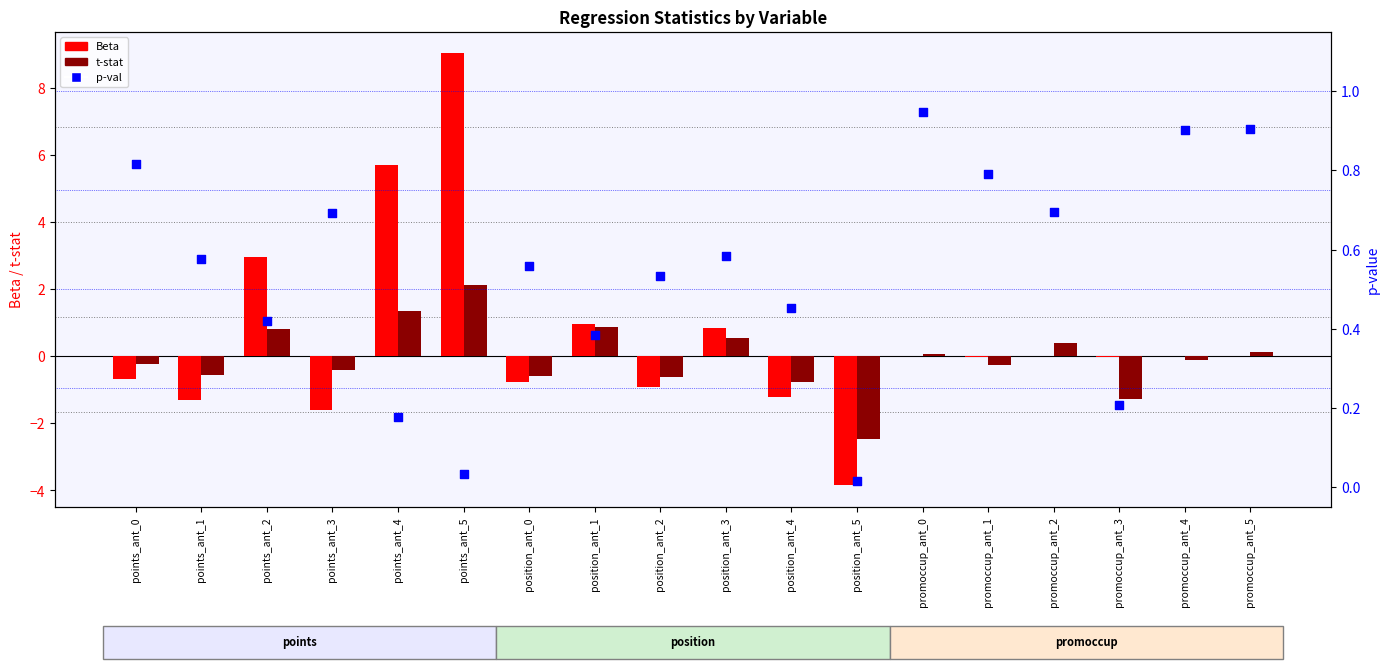

Which series reaches the maximum Y coordinate?

Beta